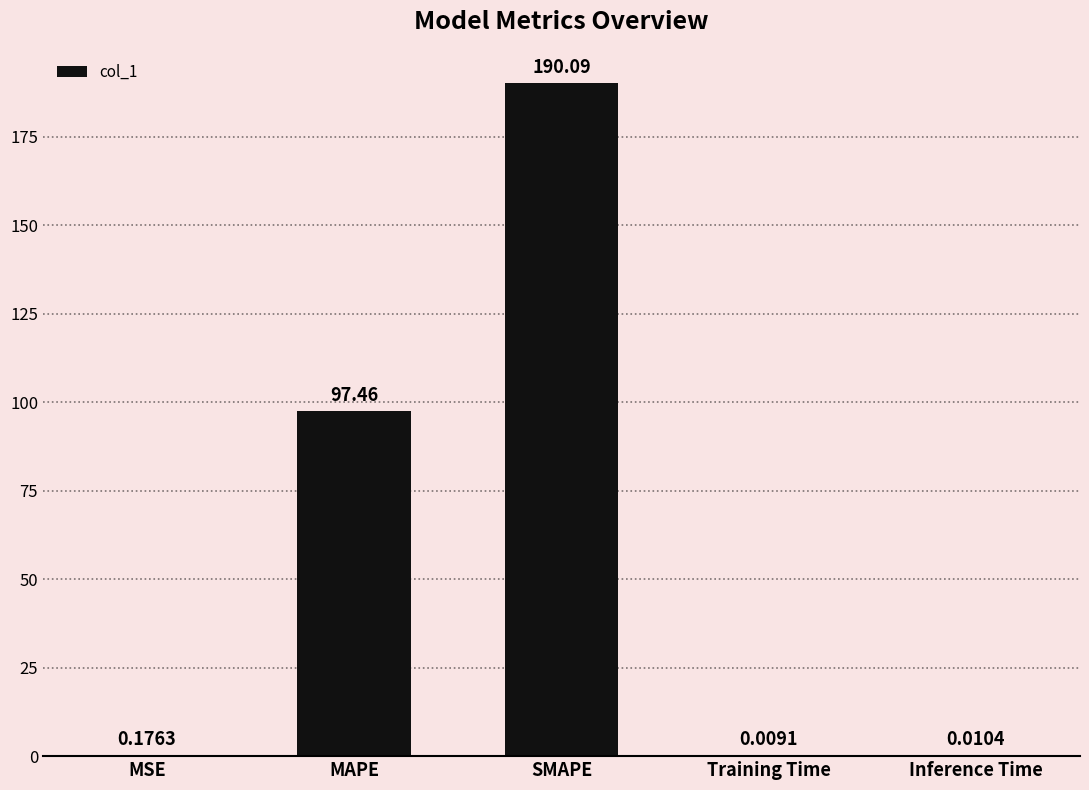

Between SMAPE and Training Time, which is larger?

SMAPE